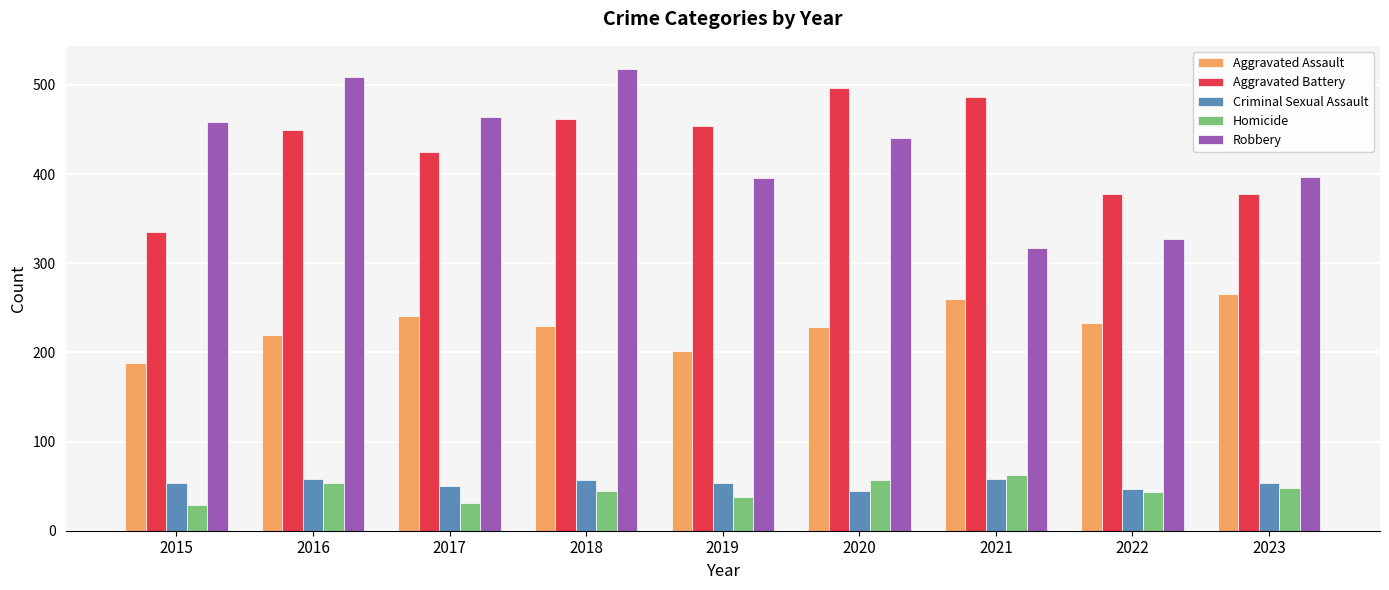

Which series changed the most between 2017 and 2019?

Robbery